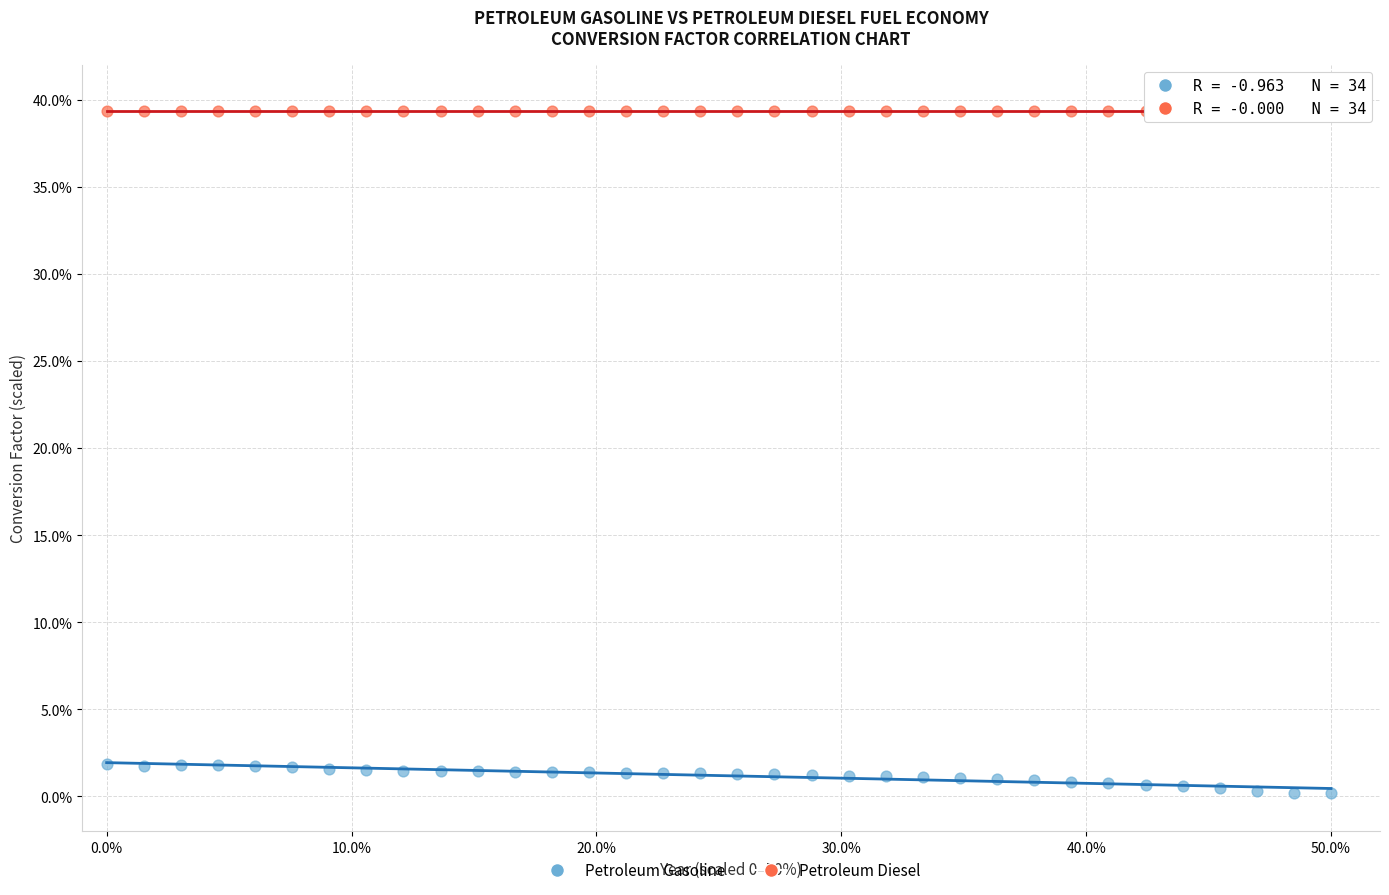

What are all the series names shown in the legend?

Petroleum Gasoline, Petroleum Diesel